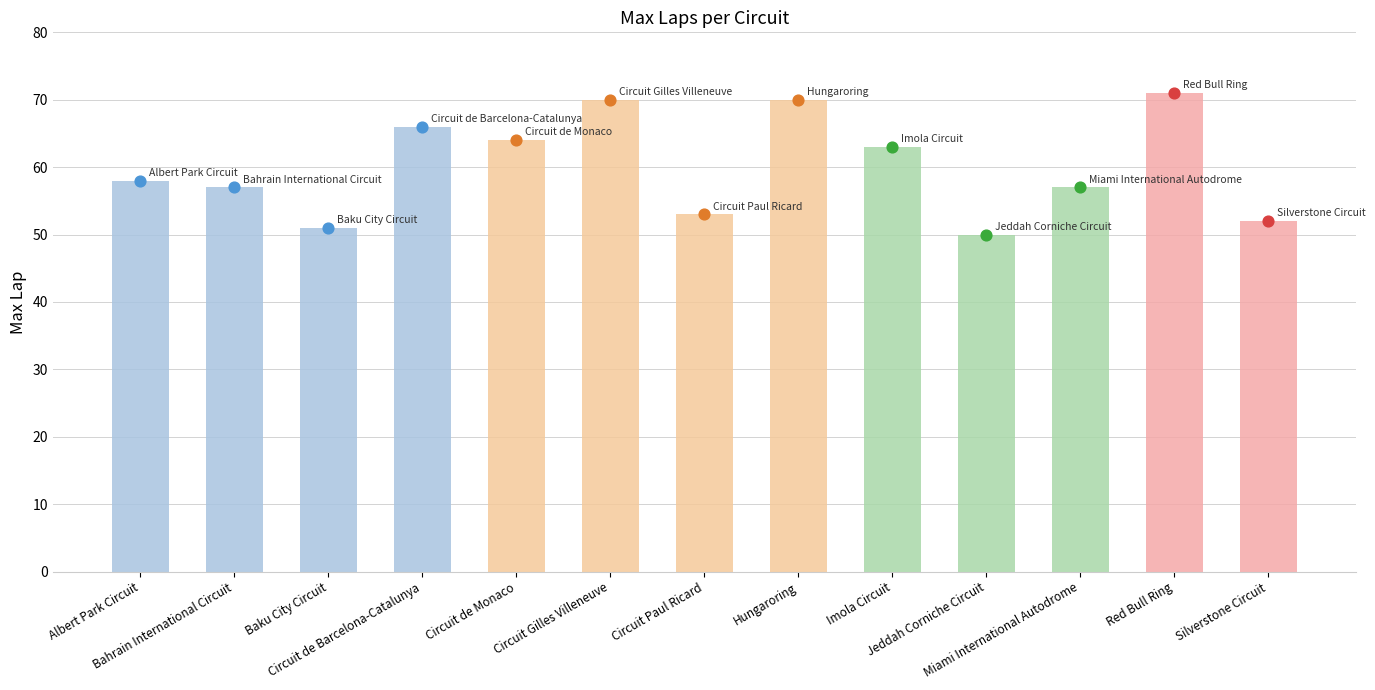

Between Red Bull Ring and Silverstone Circuit, which is larger?

Red Bull Ring